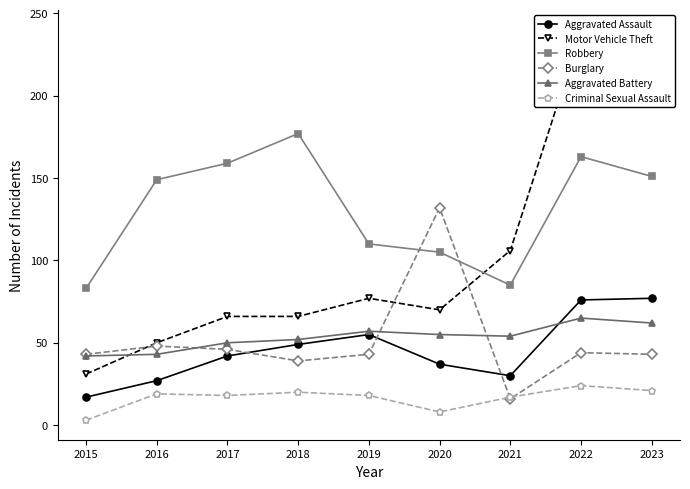

How many categories are shown in the chart?

9